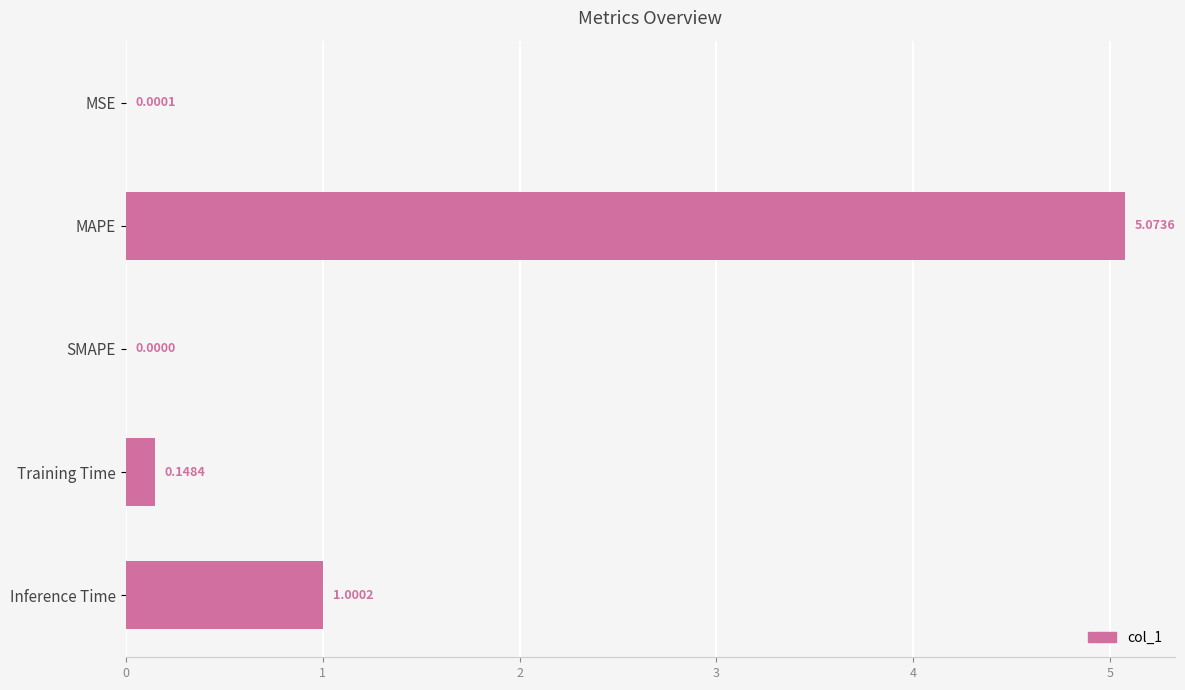

What is the sum of the values at MAPE and Inference Time?

6.1